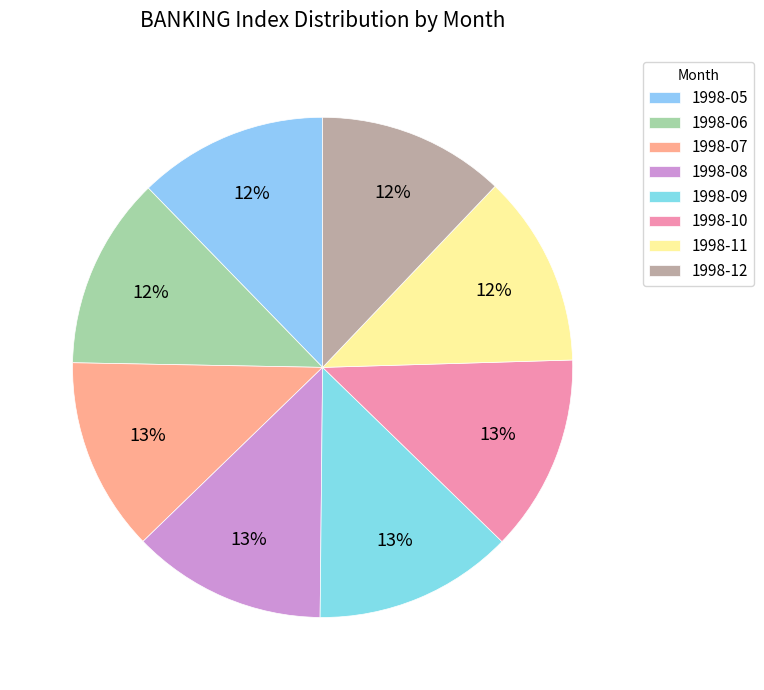

Combined, do 1998-09 and 1998-06 account for over 50%?

No